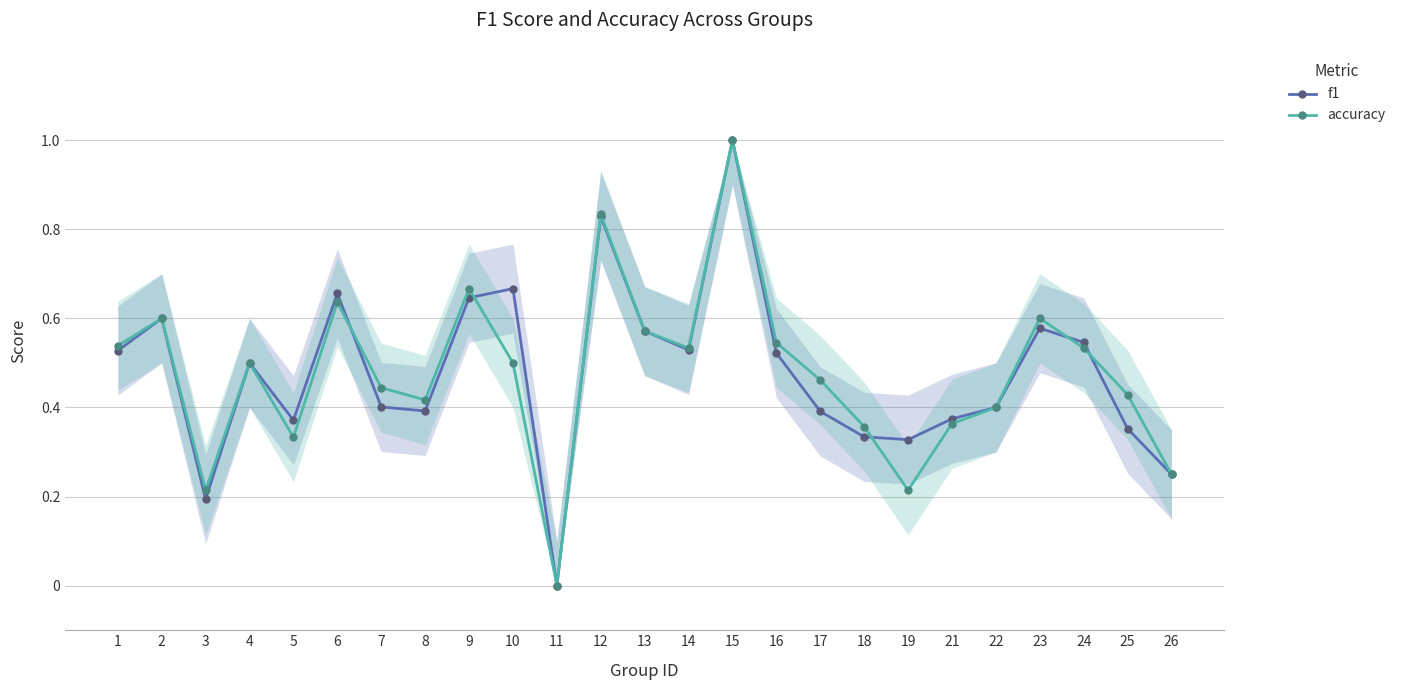

What is the maximum value for f1?

1.0